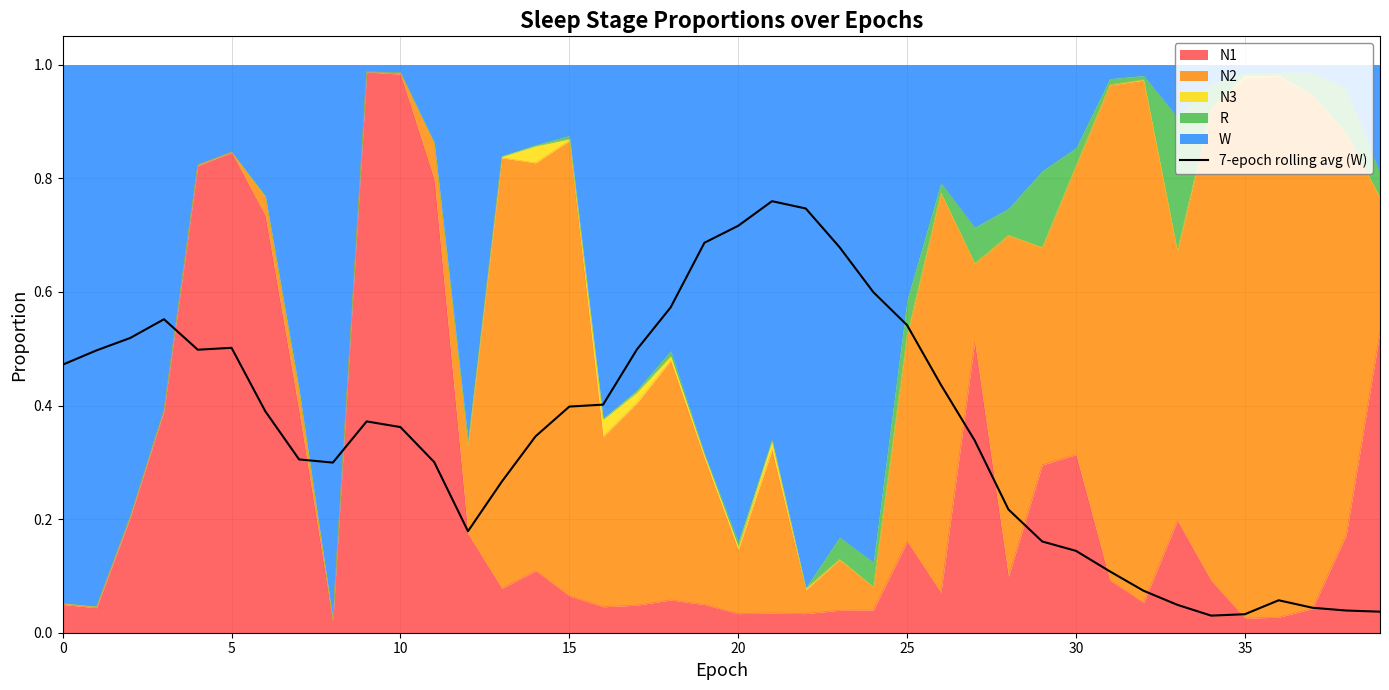

What is the difference between the values at 15 and 13?

0.1